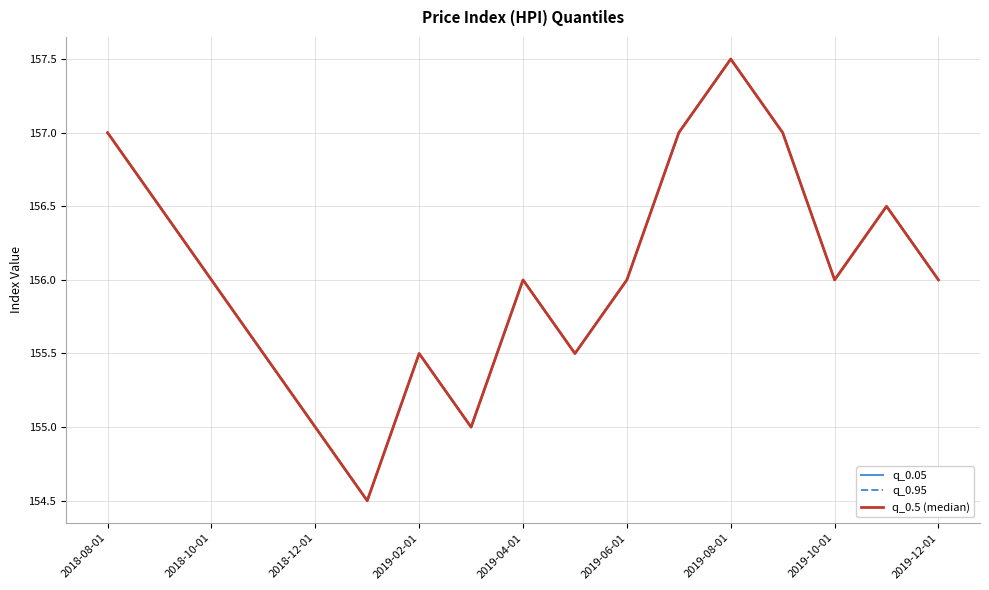

Which category has the highest value in the q_0.95 series?

2019-08-01